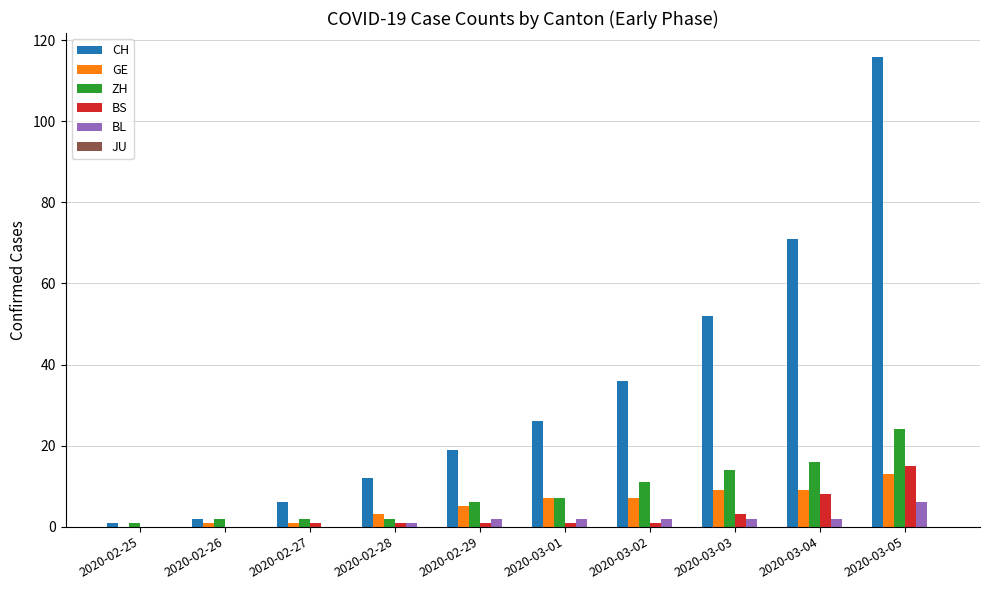

What is the average value of the CH series?

34